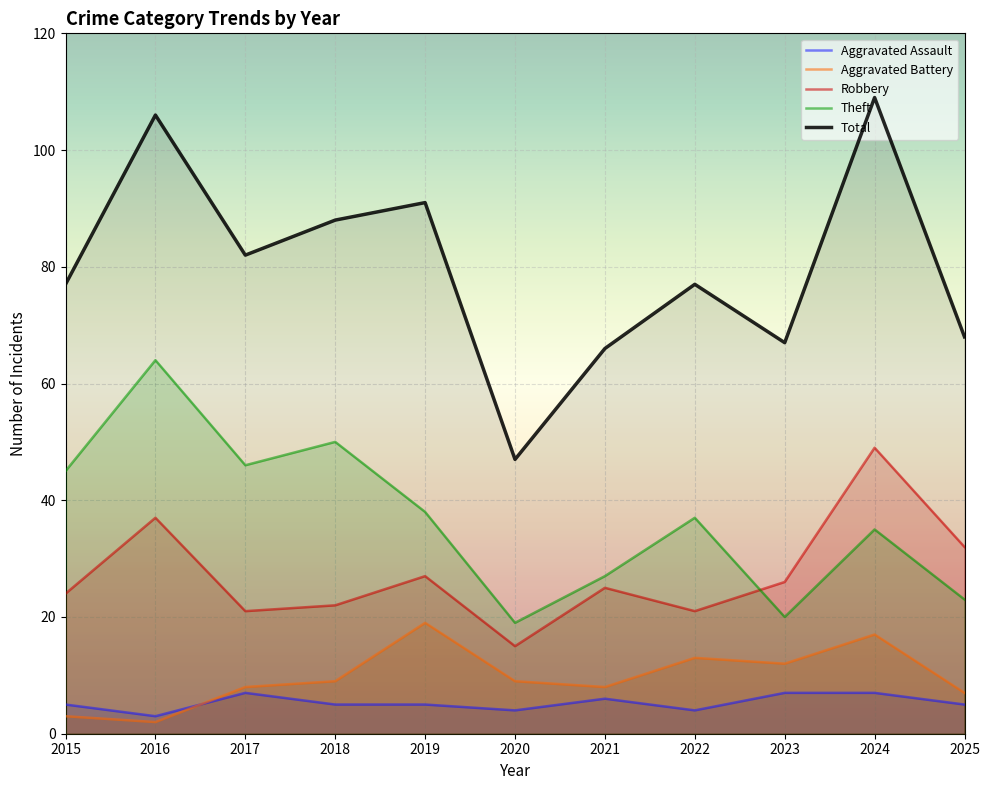

List the series in order of their peak value, lowest first.

Aggravated Assault, Aggravated Battery, Robbery, Theft, Total